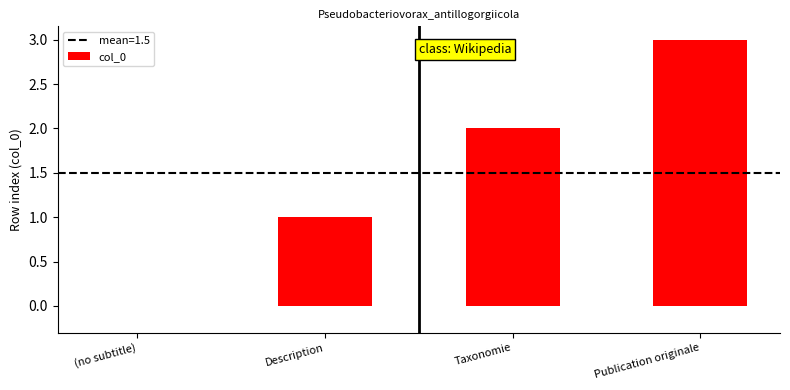

What is the average value?

2